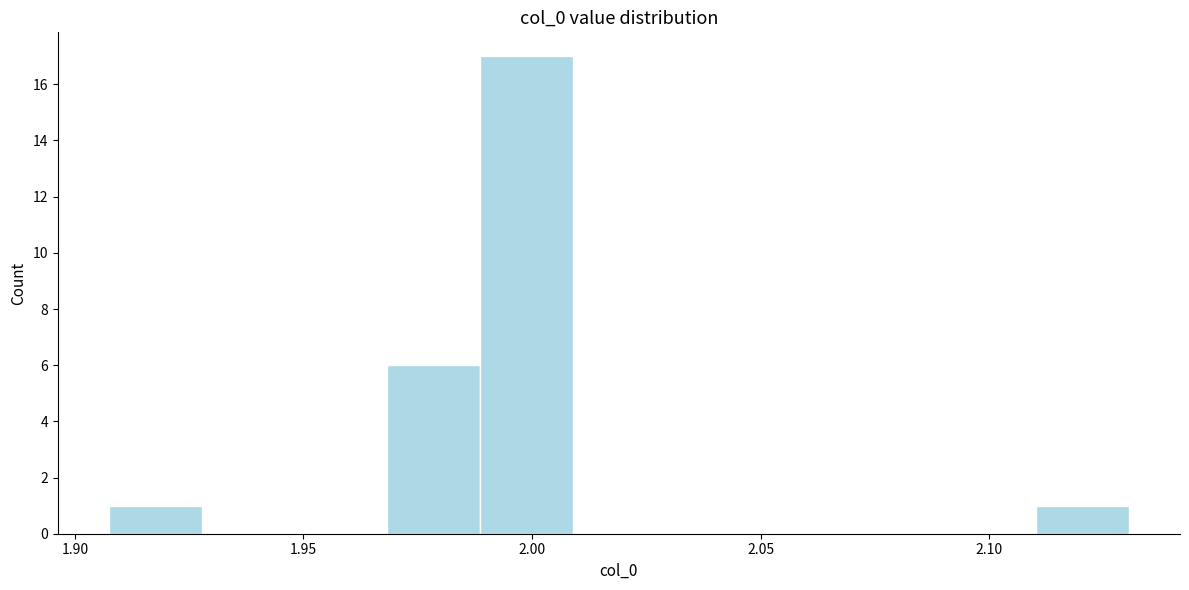

What is the height of the bar covering 1.905 to 1.930 on the x-axis? Neither the bar edges nor the heights are printed on the chart, so give them approximately, as read against the axes.

1